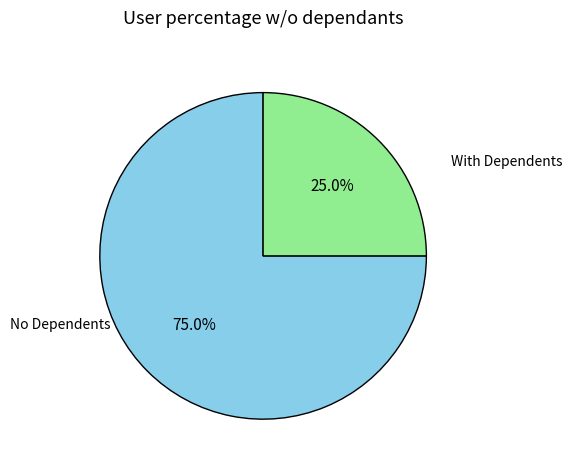

To the nearest percent, what is the difference between the largest and smallest slice percentages?

50%